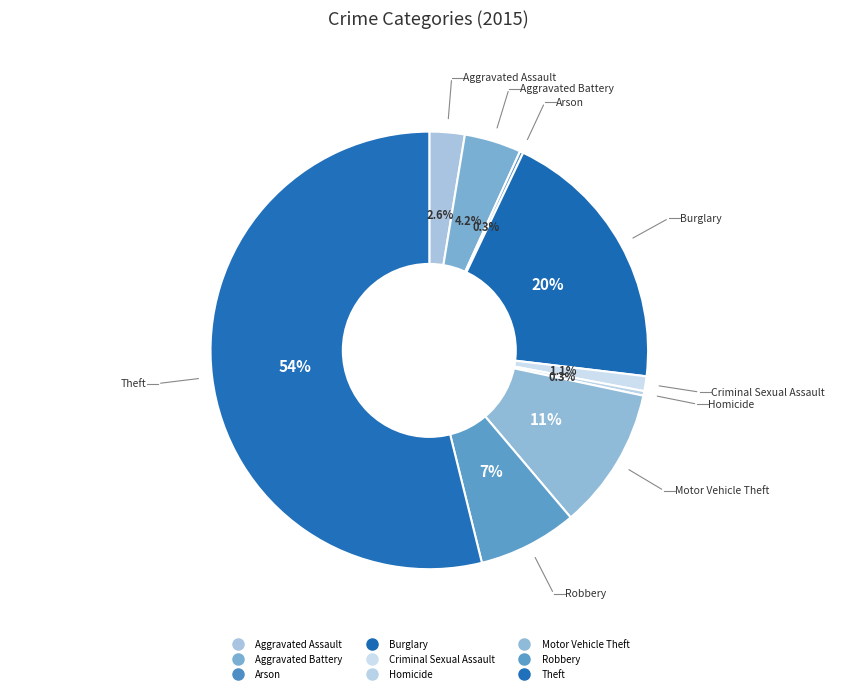

What is the change in value from Homicide to Motor Vehicle Theft?

+121